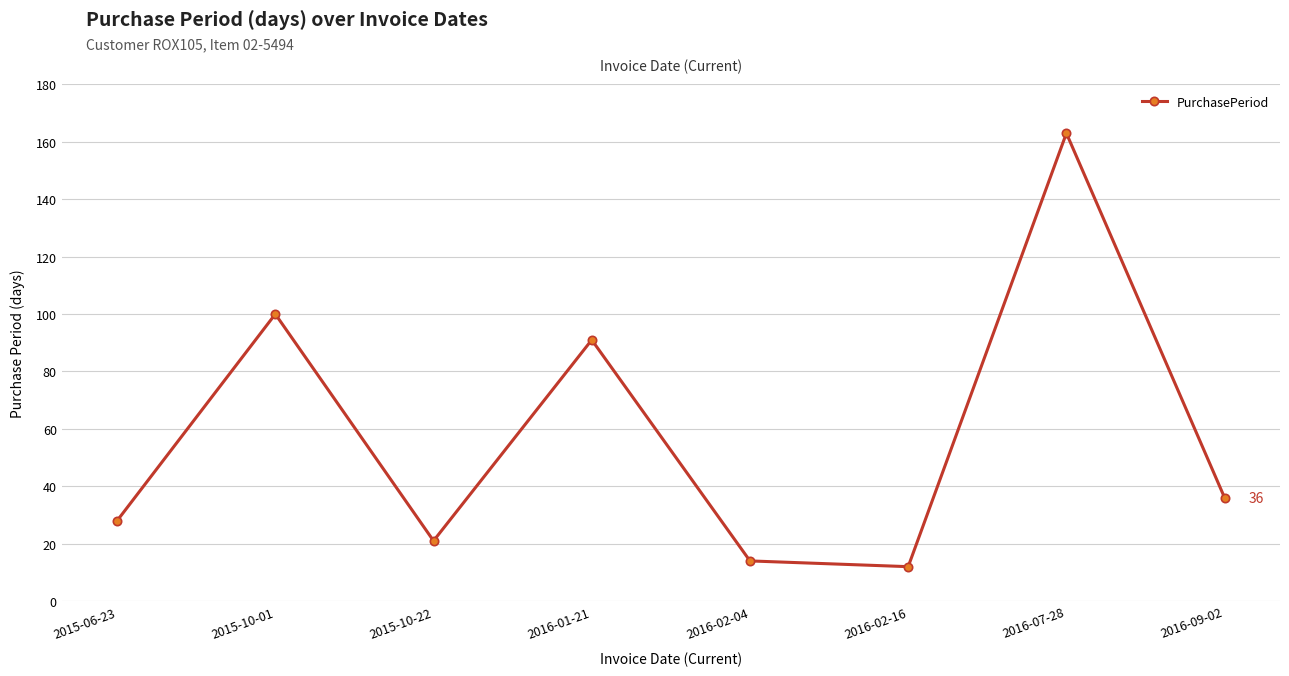

Reading left to right, extract all data points from this chart.

28	100	21	91	14	12	163	36